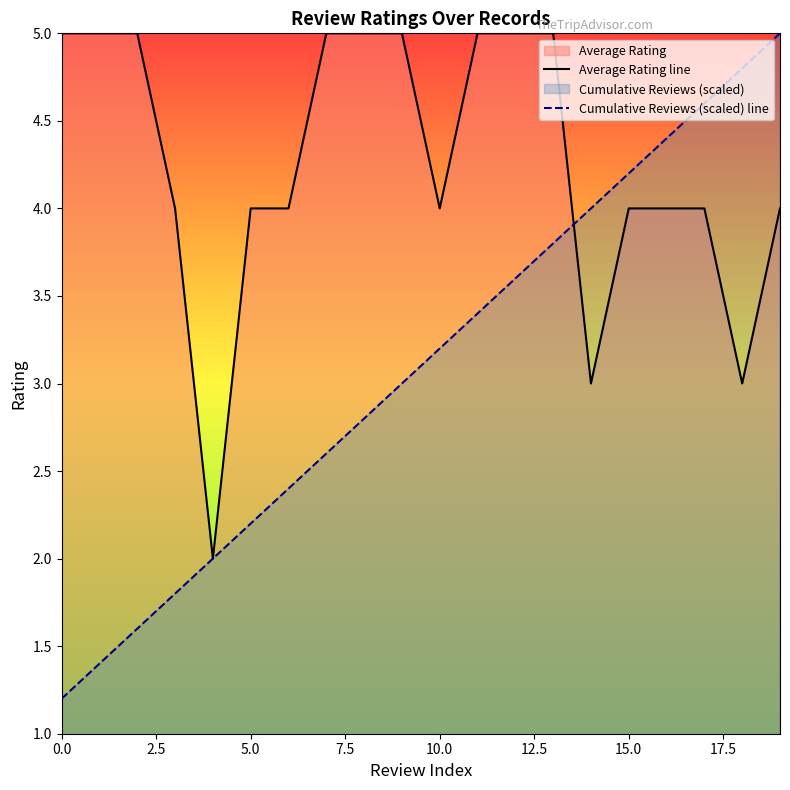

What is the difference between the maximum and second lowest values in the Average Rating line series?

2.0